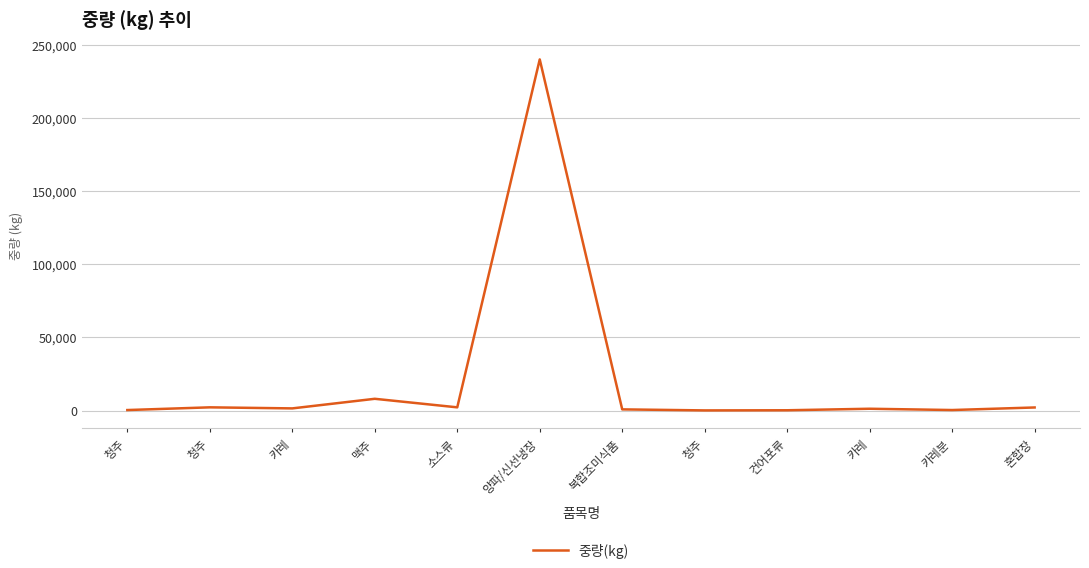

At which label does the data first exceed 1440?

청주